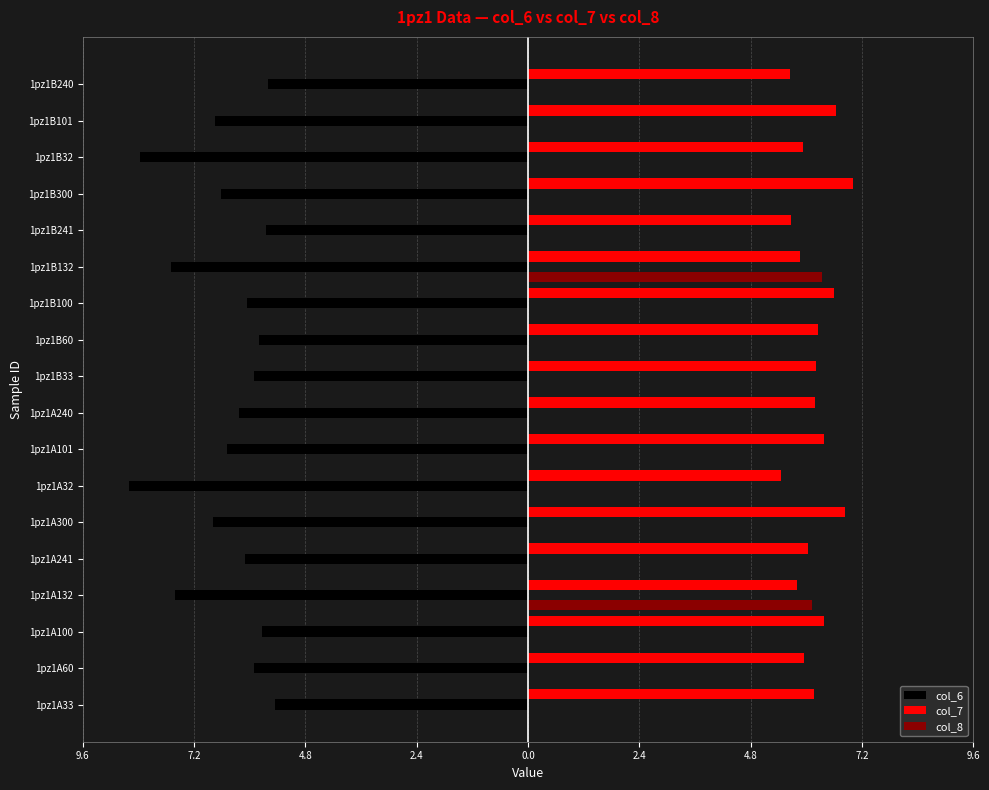

What is the maximum value shown in the chart?

7.0